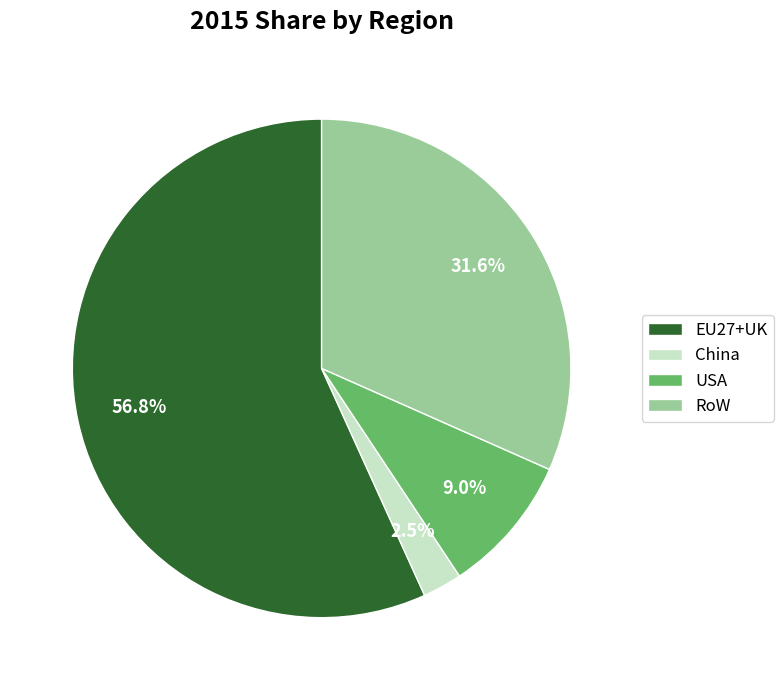

Do China and EU27+UK together represent more than half of the pie?

Yes